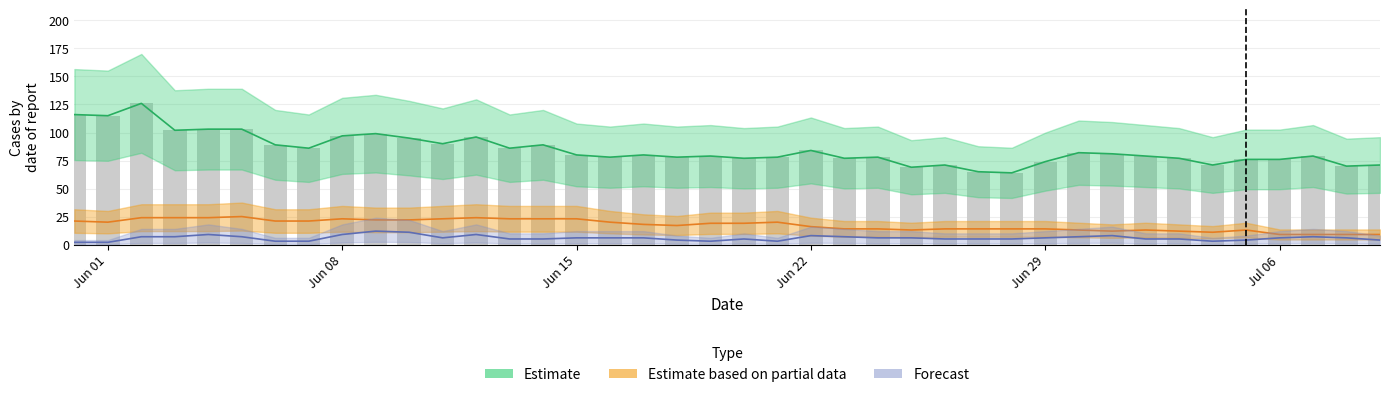

Reading left to right, what are all the values shown in this chart?

116	115	126	102	103	103	89	86	97	99	95	90	96	86	89	80	78	80	78	79	77	78	84	77	78	69	71	65	64	74	82	81	79	77	71	76	76	79	70	71